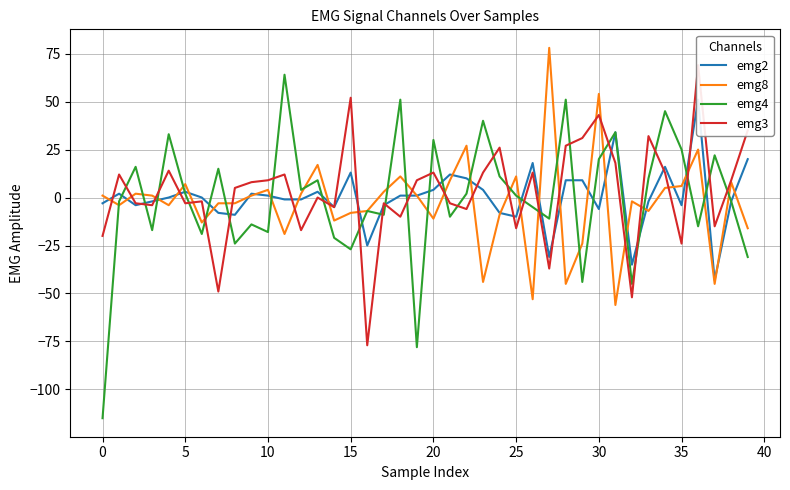

At which label does emg2 reach its minimum?

37